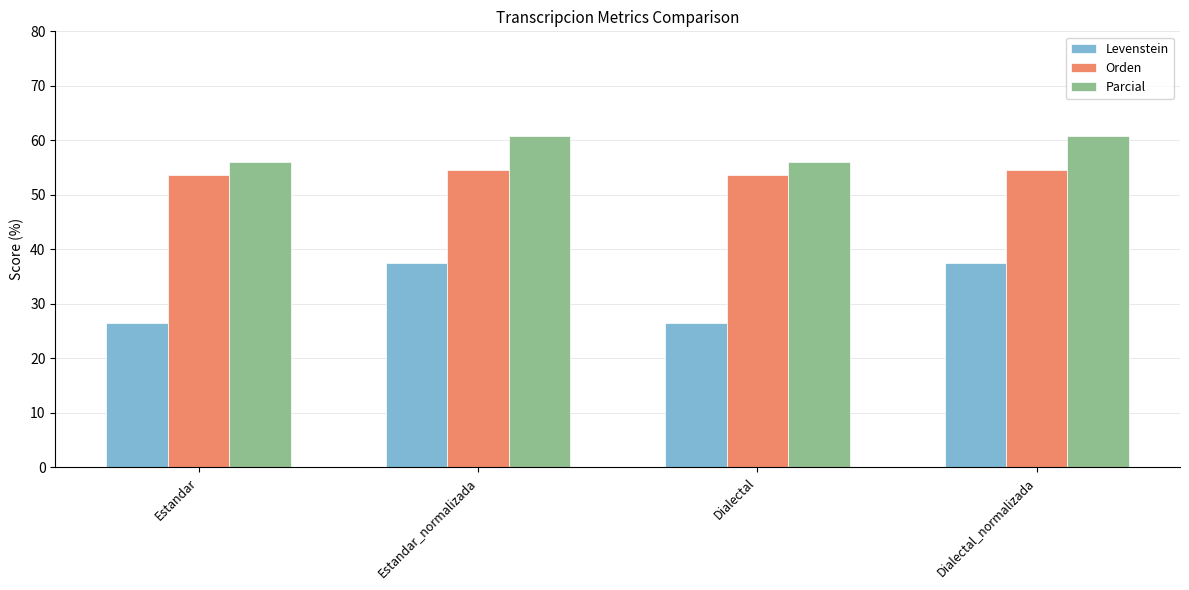

What is the difference between the highest and lowest values at Dialectal_normalizada?

23.4